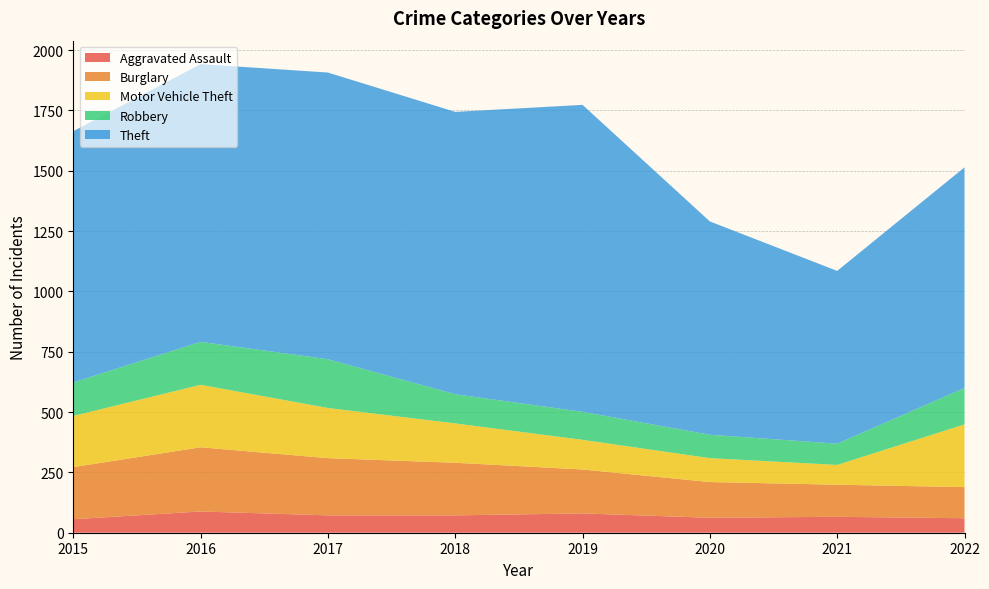

Reading left to right, list all the values displayed in this chart.

Aggravated Assault: 56	88	72	72	80	62	66	60
Burglary: 216	266	237	218	182	148	133	129
Motor Vehicle Theft: 212	259	208	163	123	99	82	260
Robbery: 139	178	202	121	116	97	88	151
Theft: 1041	1151	1188	1170	1272	884	716	914